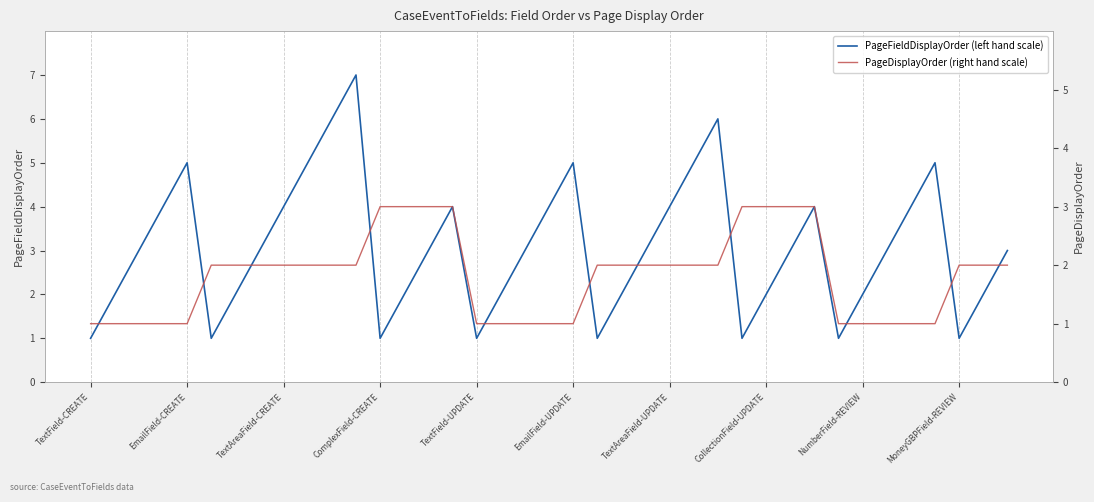

What is the label of the 15th point from the left?

14